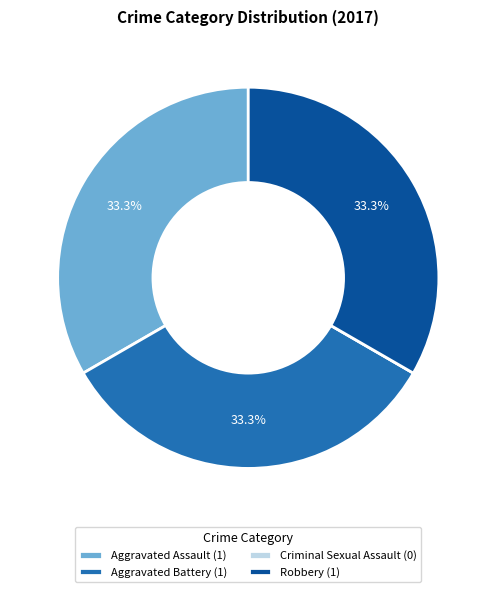

To the nearest percent, what percentage of the pie is Aggravated Battery?

33%